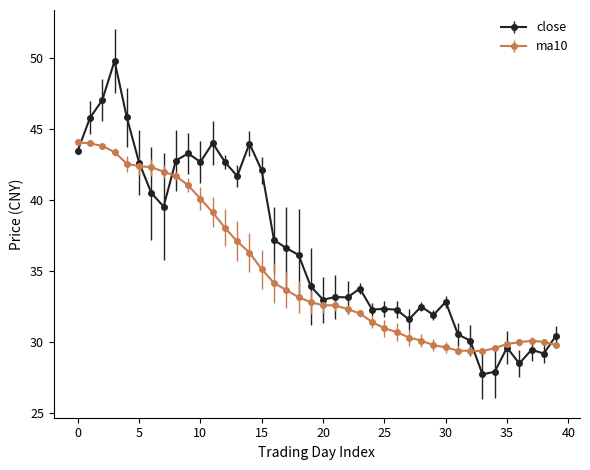

Which series has the largest range (max minus min)?

close